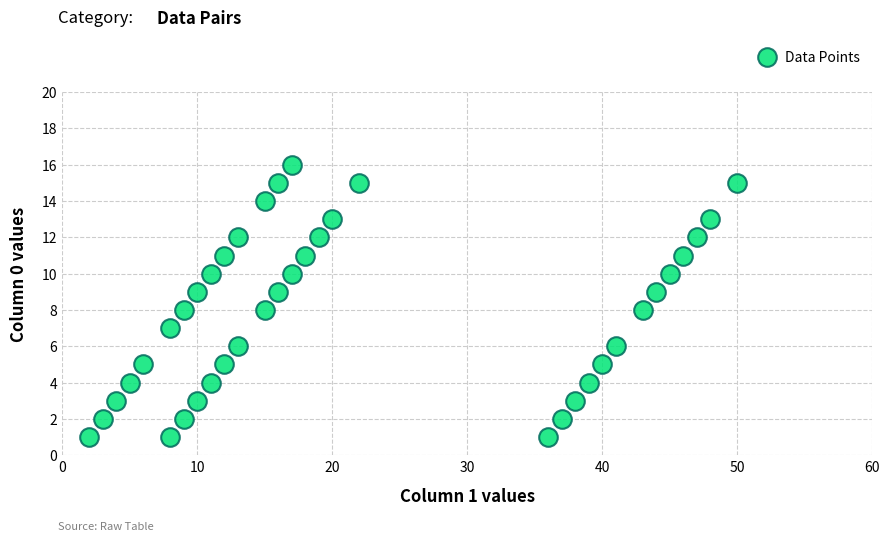

What is the range of X values (max minus min)?

48